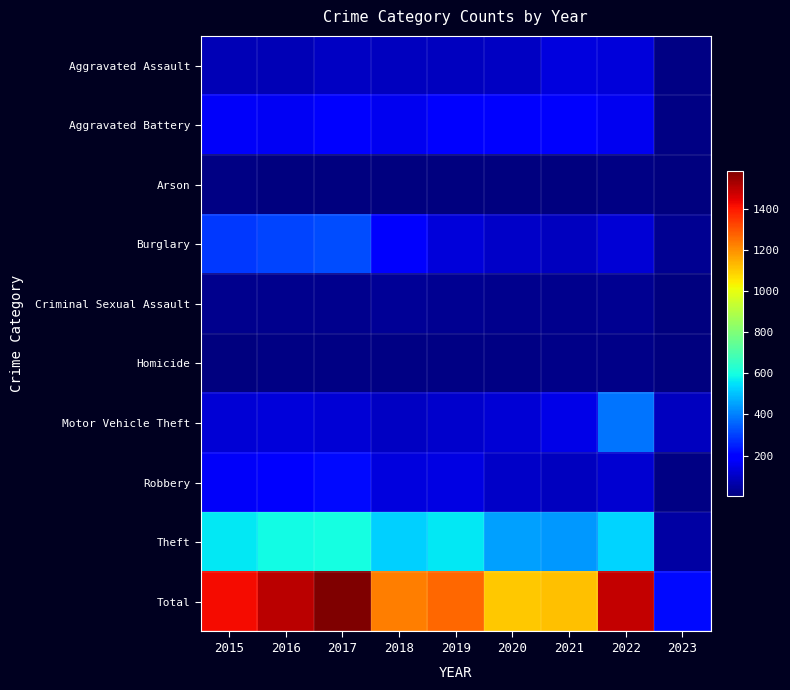

What is the greatest value displayed?

1585